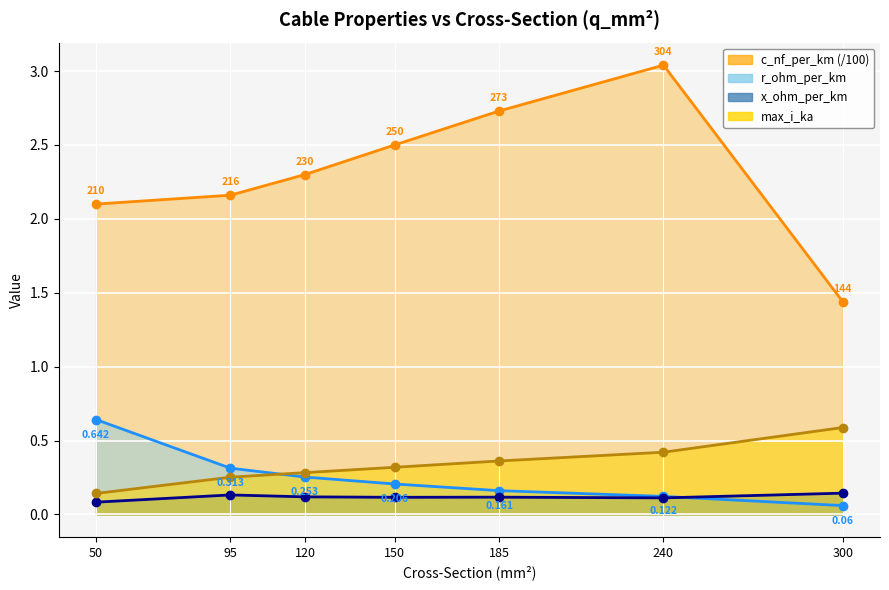

At which label is c_nf_per_km closest to 2?

50